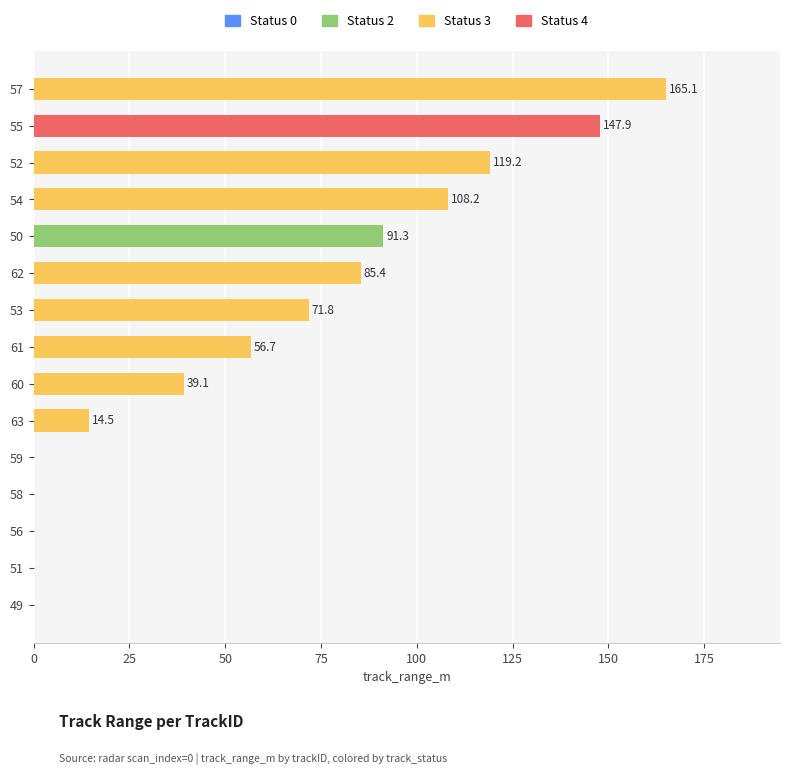

What is the sum of all values?

899.2